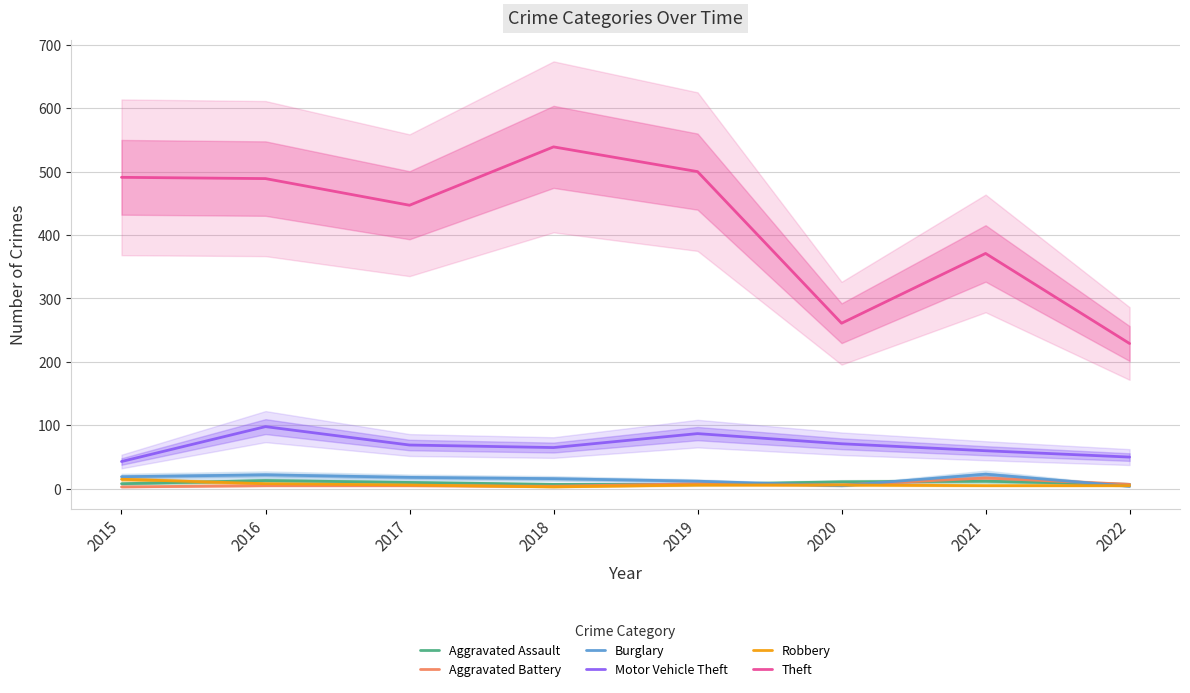

Rank the series at 2021 from highest to lowest value.

Theft, Motor Vehicle Theft, Burglary, Aggravated Battery, Aggravated Assault, Robbery